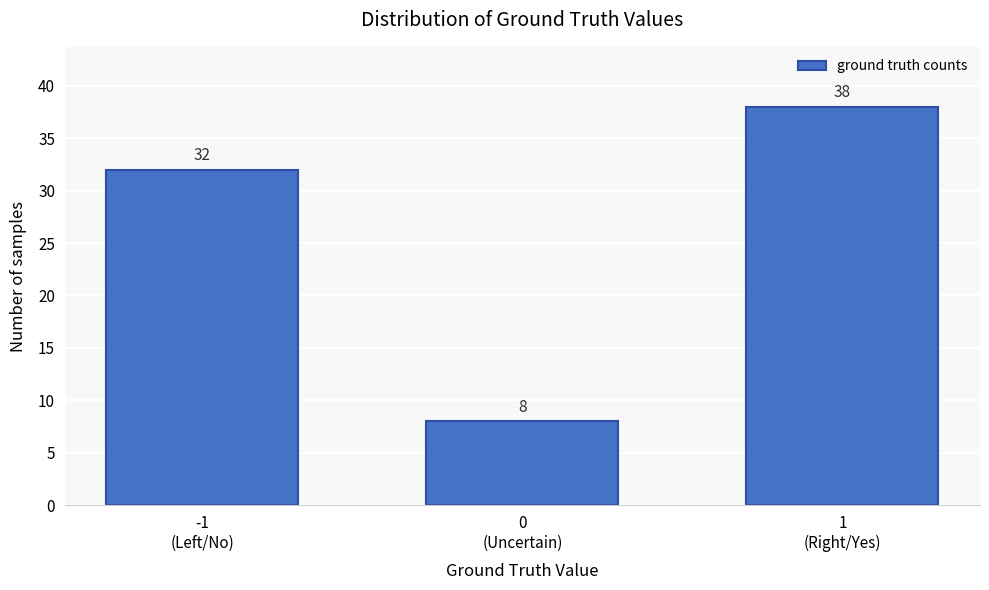

Reading right to left, what are all the values shown in this chart?

38	8	32